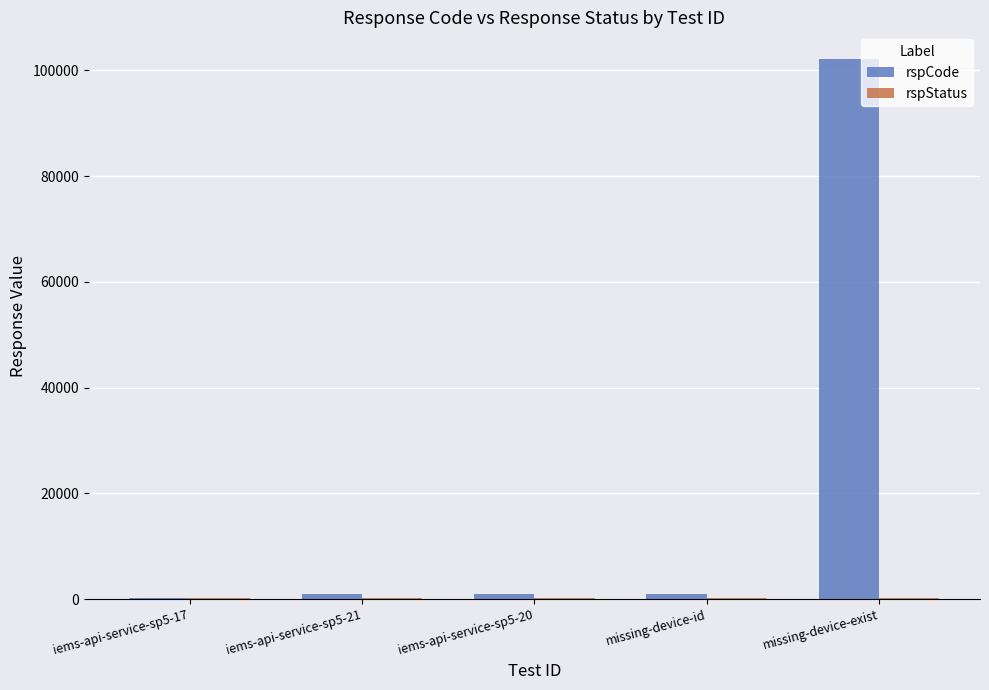

The value of rspCode at missing-device-exist is 102101. True or false?

True